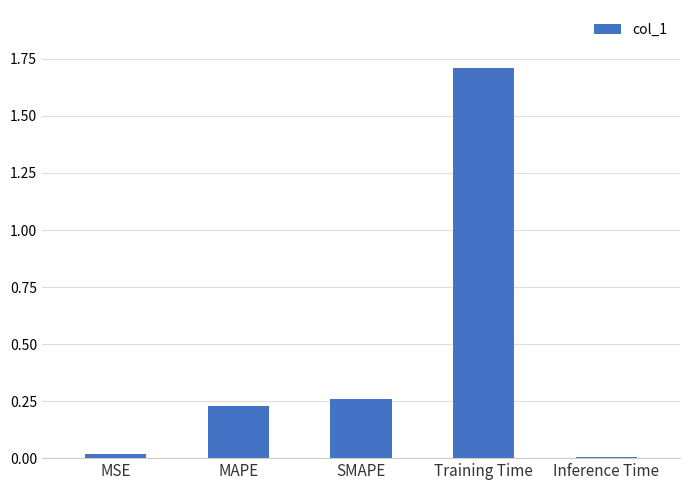

What is the difference between the maximum and minimum values?

1.7